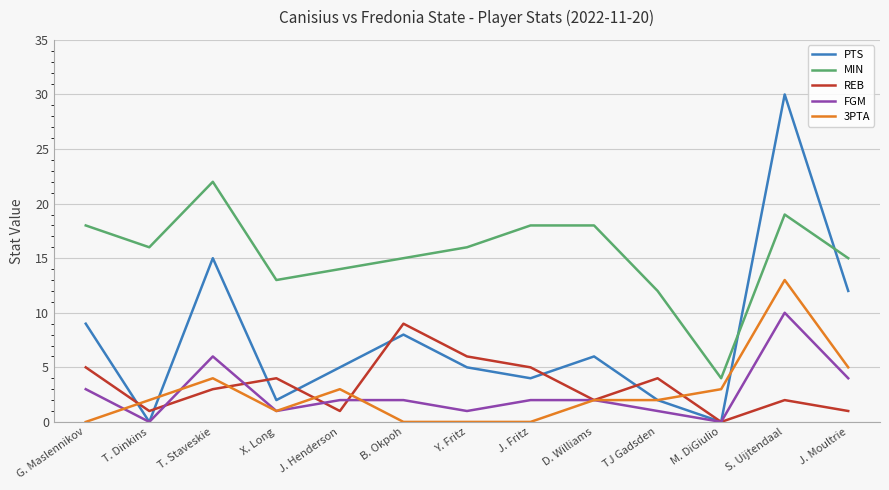

What value does the REB series have at J. Henderson?

1